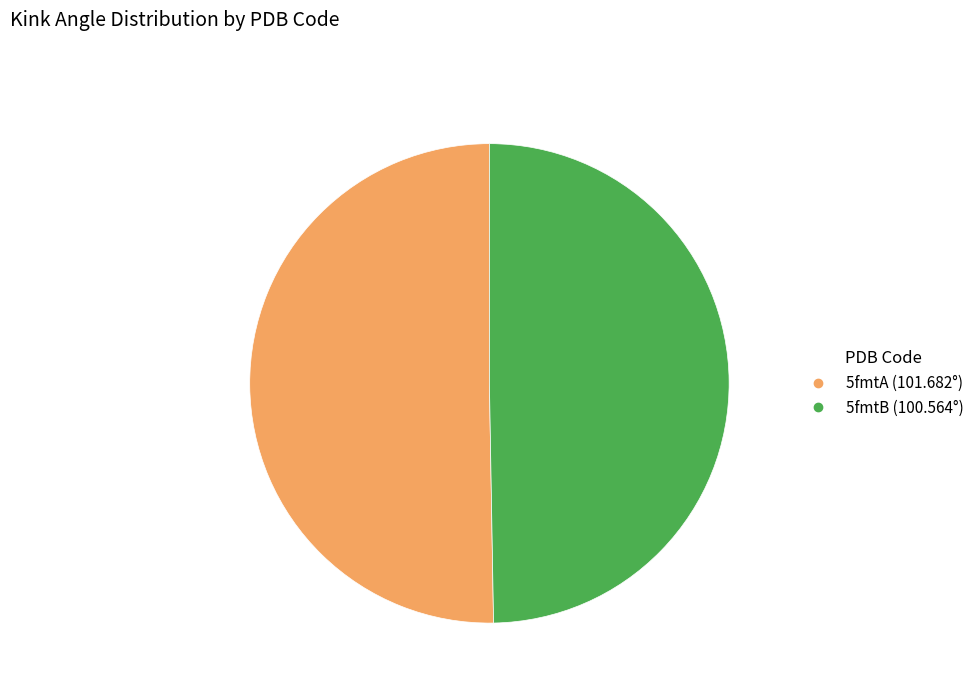

How many slices are in this pie chart?

2